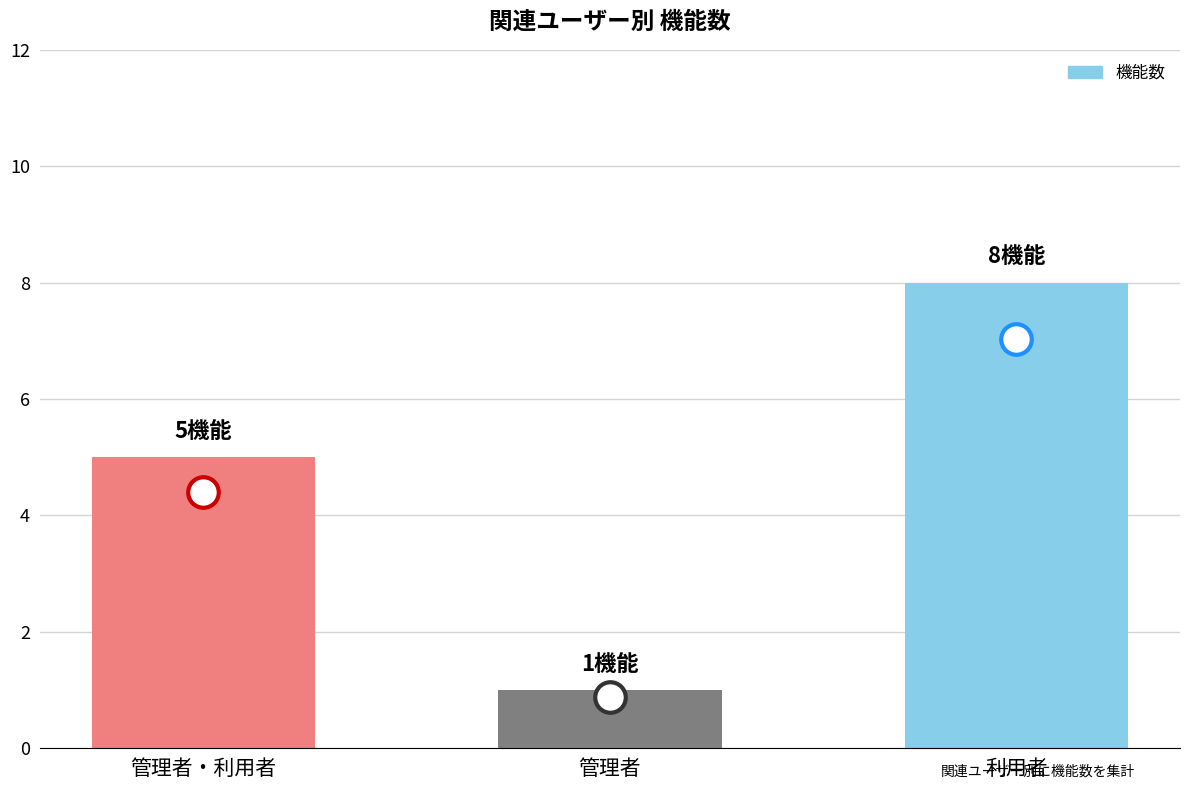

What is the change in value from 管理者・利用者 to 管理者?

-4